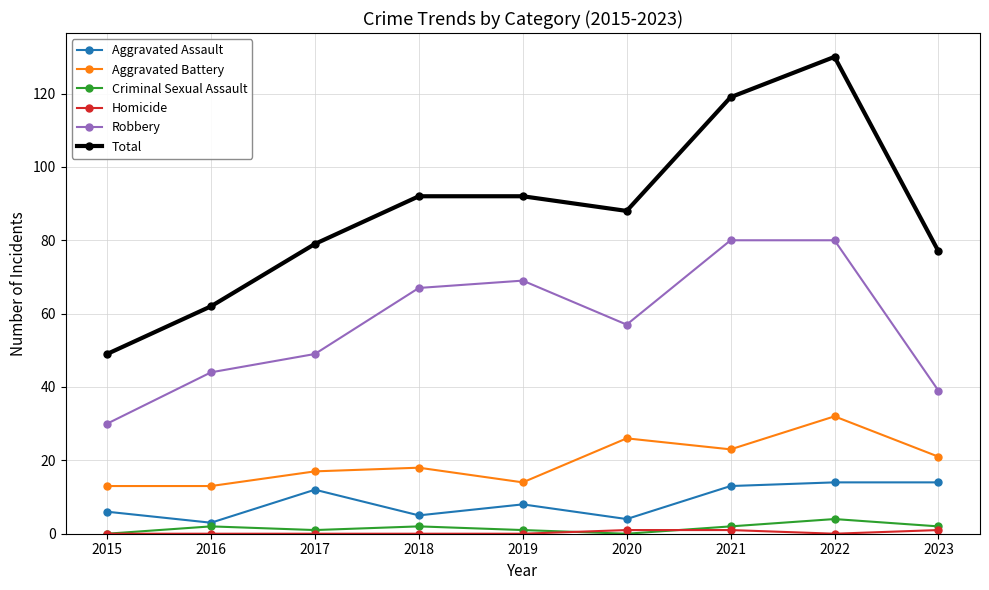

At which label does Total reach its peak?

2022